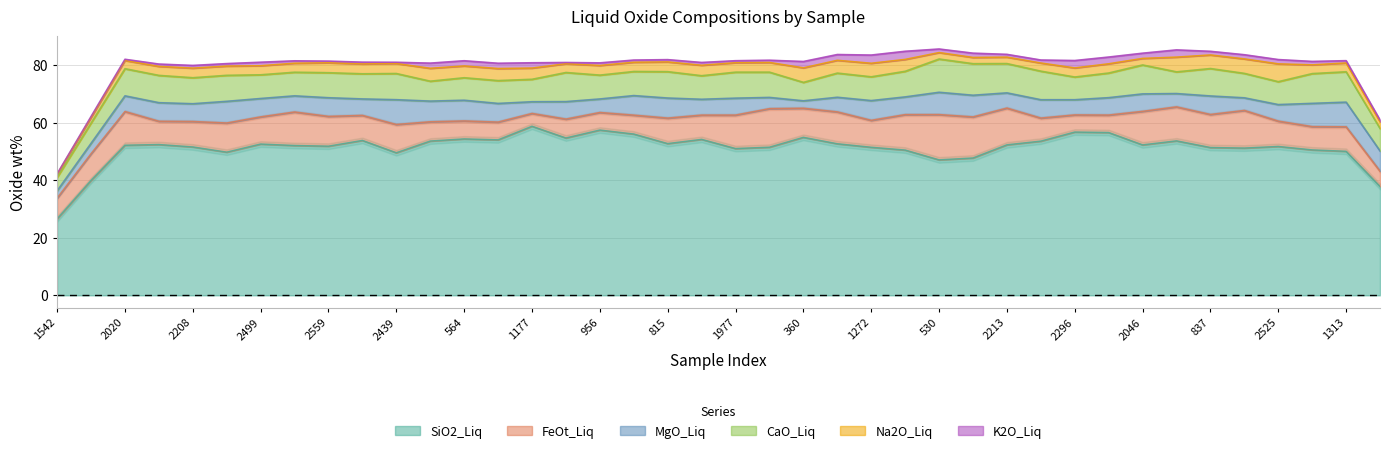

At which category does the chart reach its peak across all series?

564